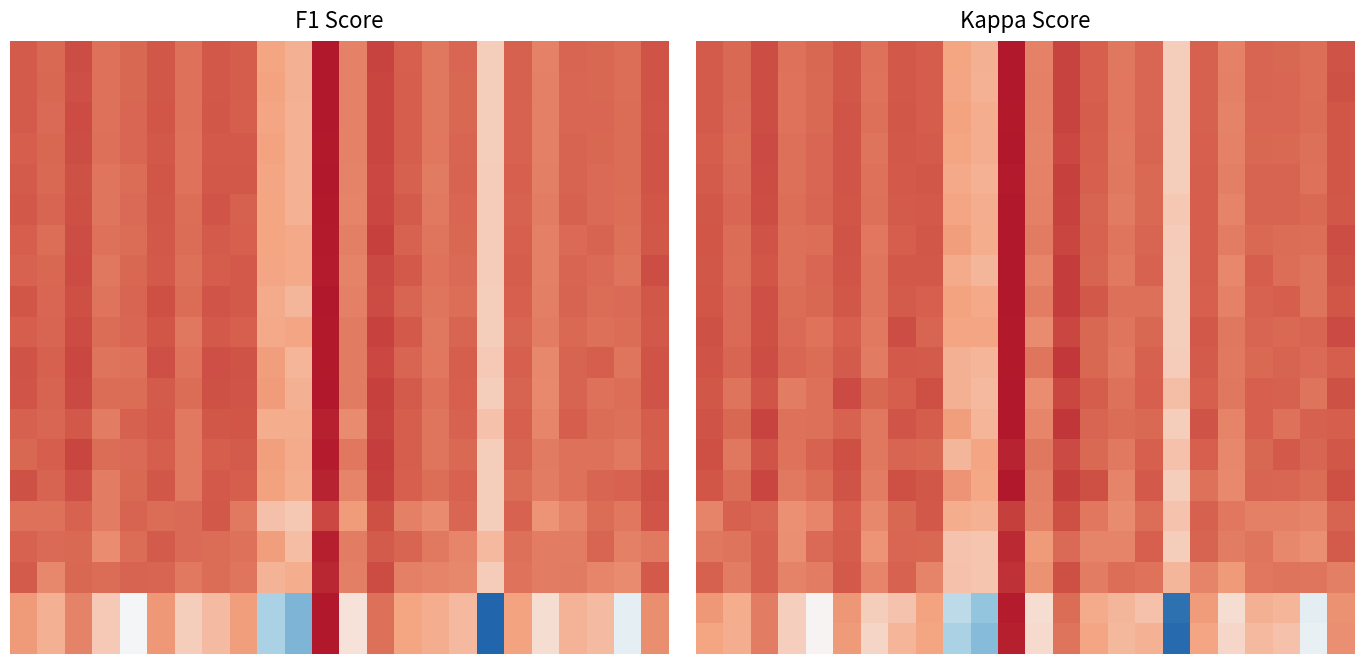

What is the maximum value shown in the chart?

1.0